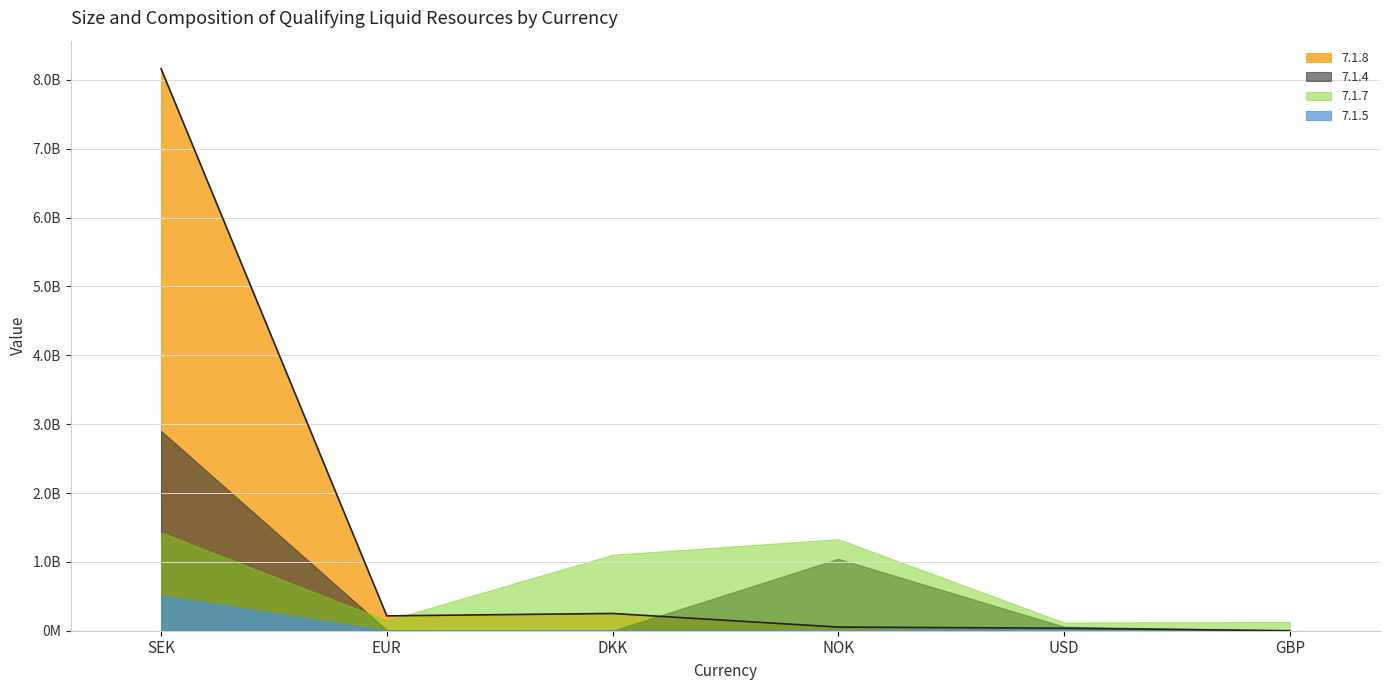

How many categories are shown in the chart?

6